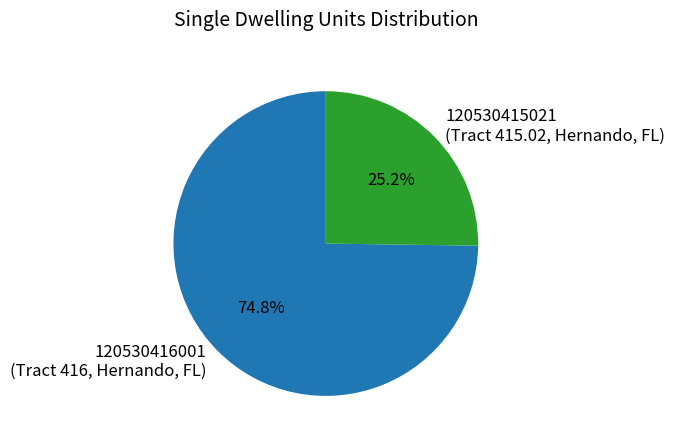

Which slice is the smallest?

120530415021 (Tract 415.02, Hernando, FL)